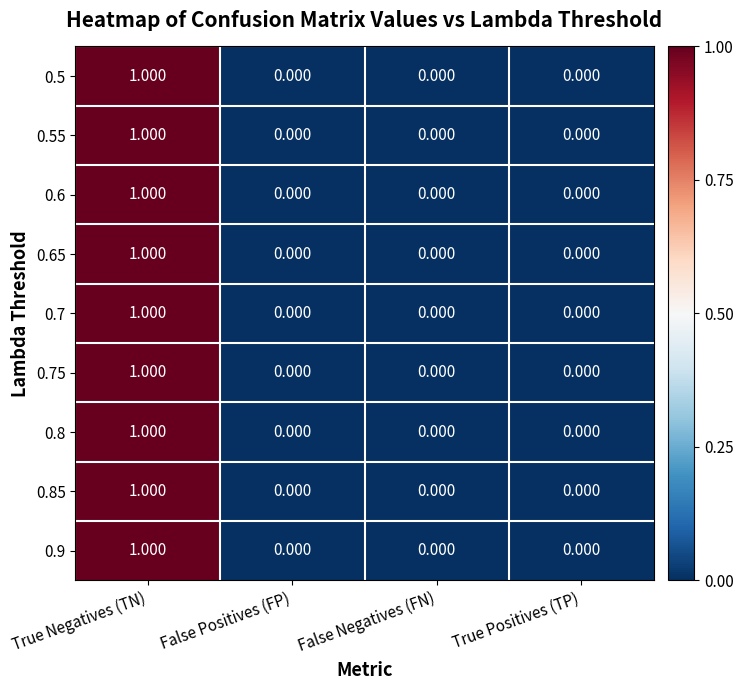

At which category is the sum across all series the highest?

True Negatives (TN)